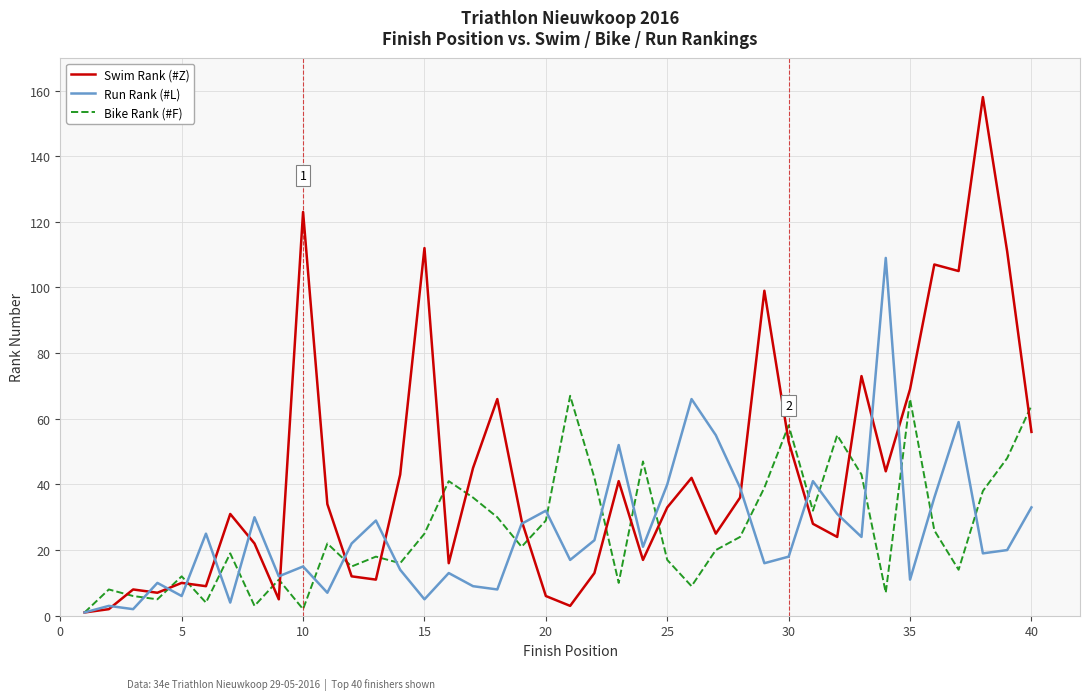

Which series has the largest range (max minus min)?

Swim Rank (#Z)